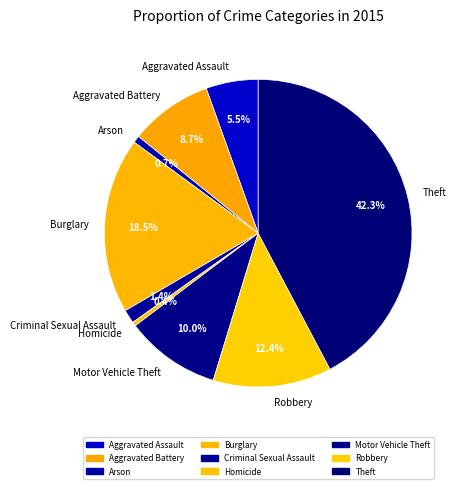

Approximately how many times larger is the value at Motor Vehicle Theft compared to Burglary?

0.5